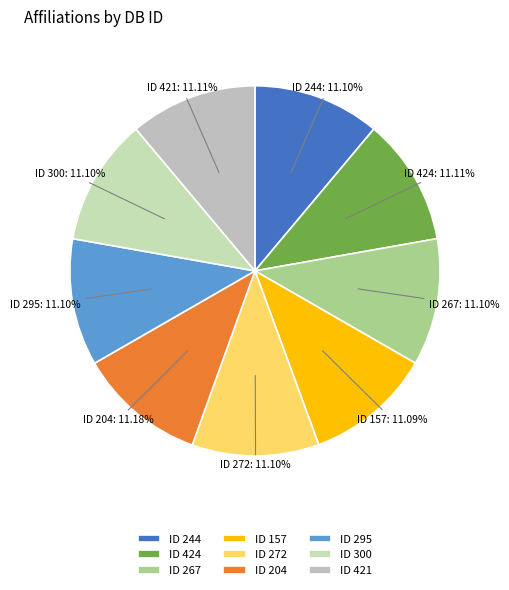

Count the number of slices in the pie.

9